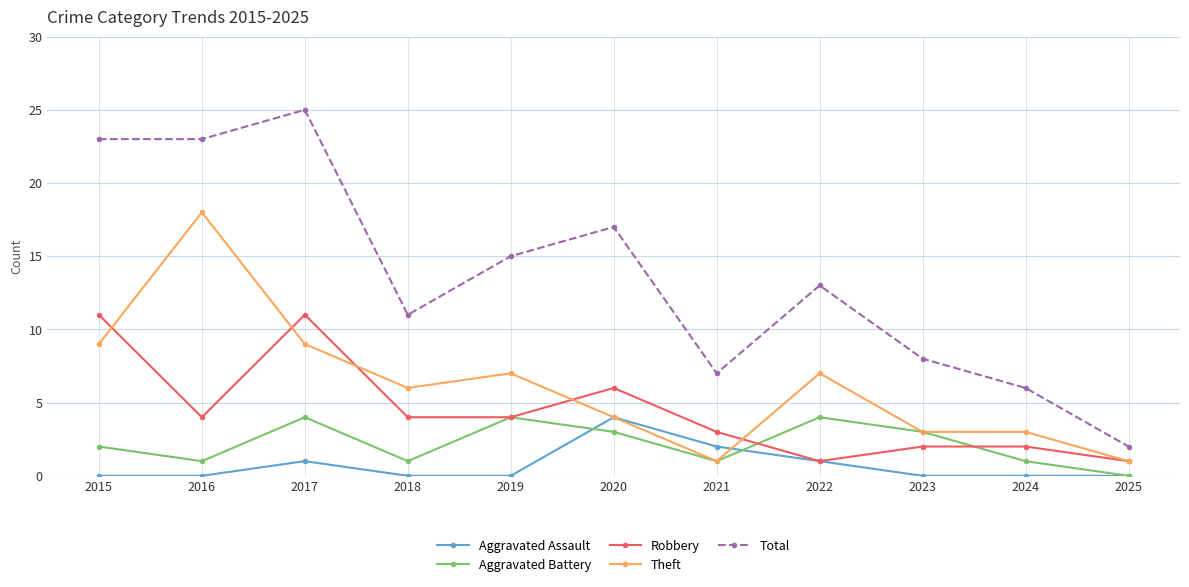

Which series ends up on top after the final intersection of Aggravated Assault and Theft?

Theft